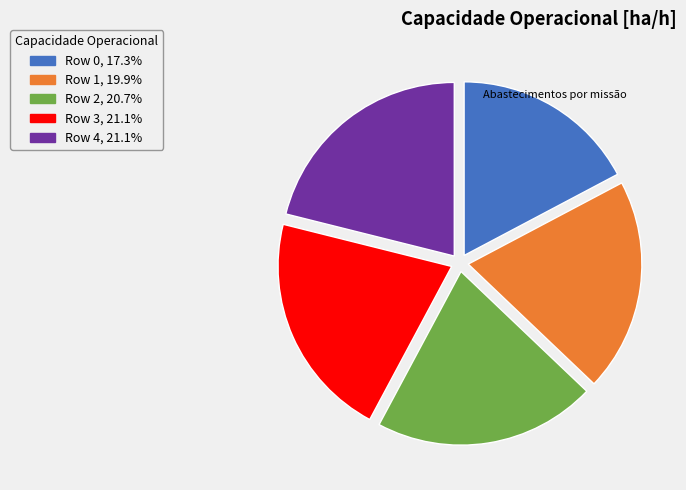

Is there a majority slice in this chart?

No